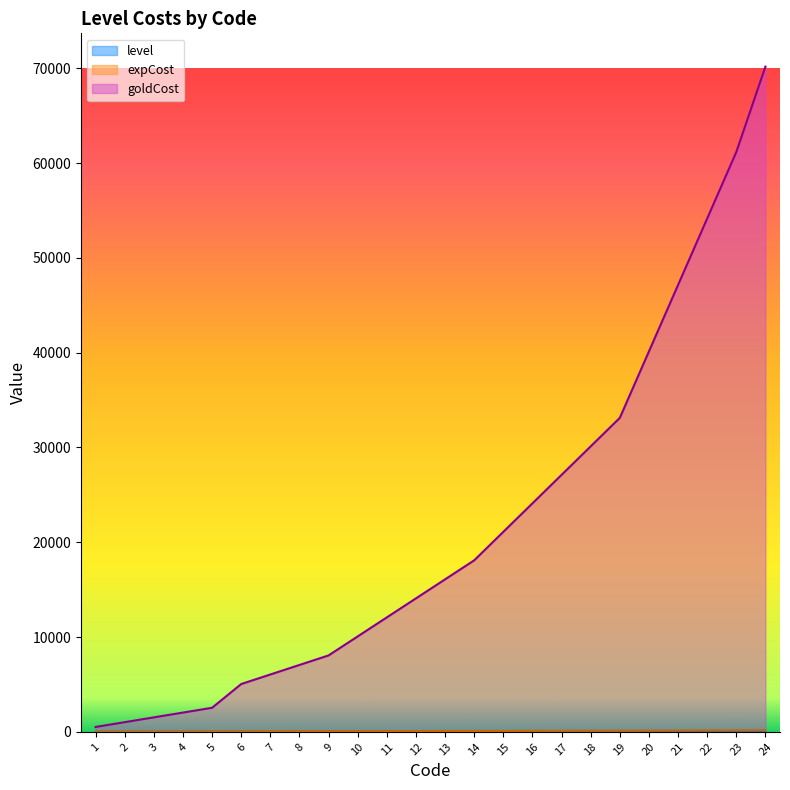

How many lines are shown in the chart?

3